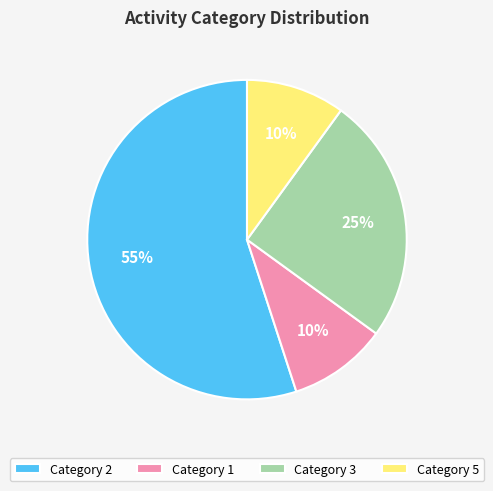

What is the largest slice in the pie chart?

Category 2